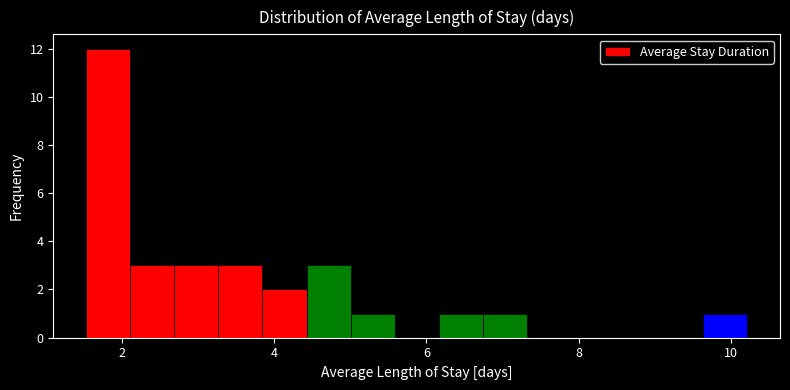

Around what value on the x-axis is the tallest bar? Give the approximate position of its centre, as read against the axis.

1.8